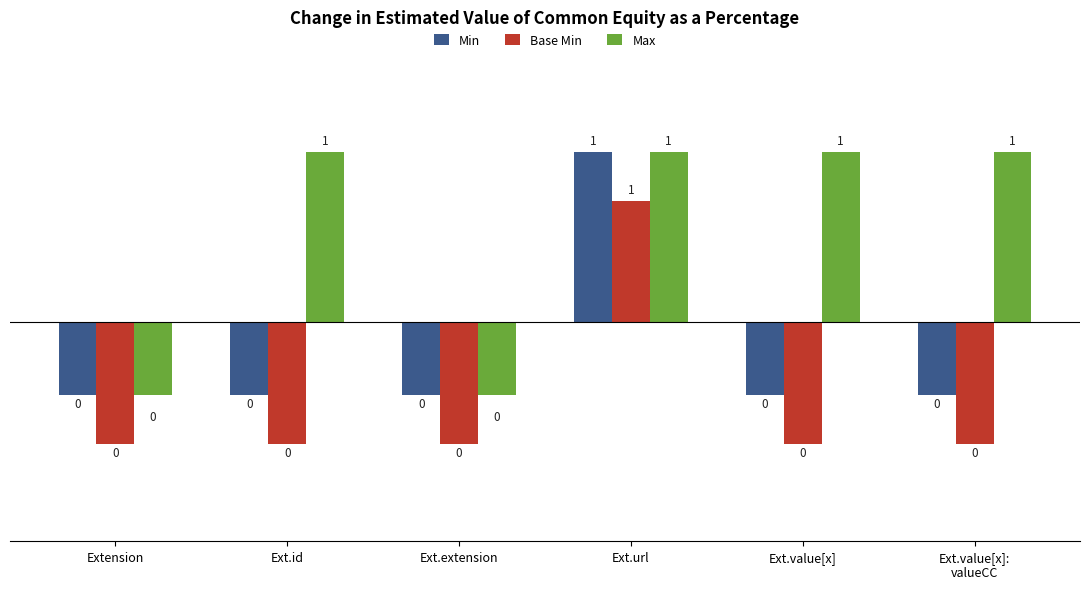

What is the label of the 4th bar from the left?

Ext.url